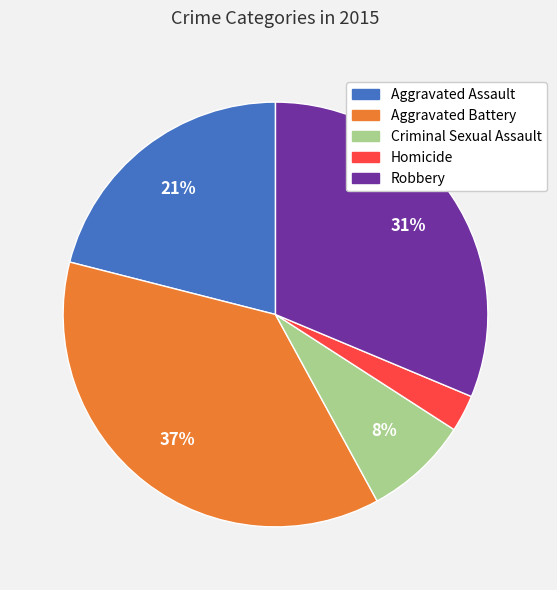

To the nearest percent, what is the combined percentage of Robbery and Aggravated Assault?

52%